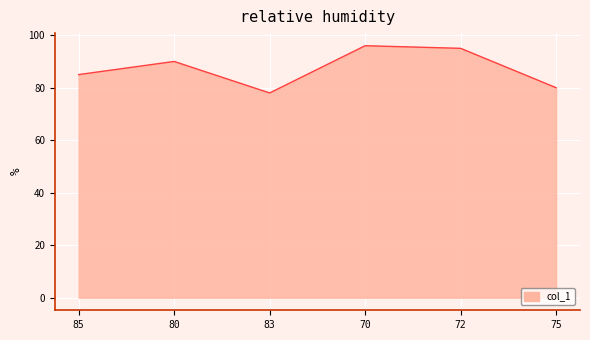

What is the difference between the maximum and second lowest values?

16